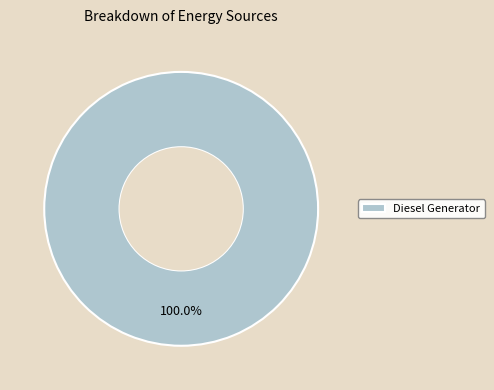

To the nearest percent, what percentage of the pie is Diesel Generator?

100%